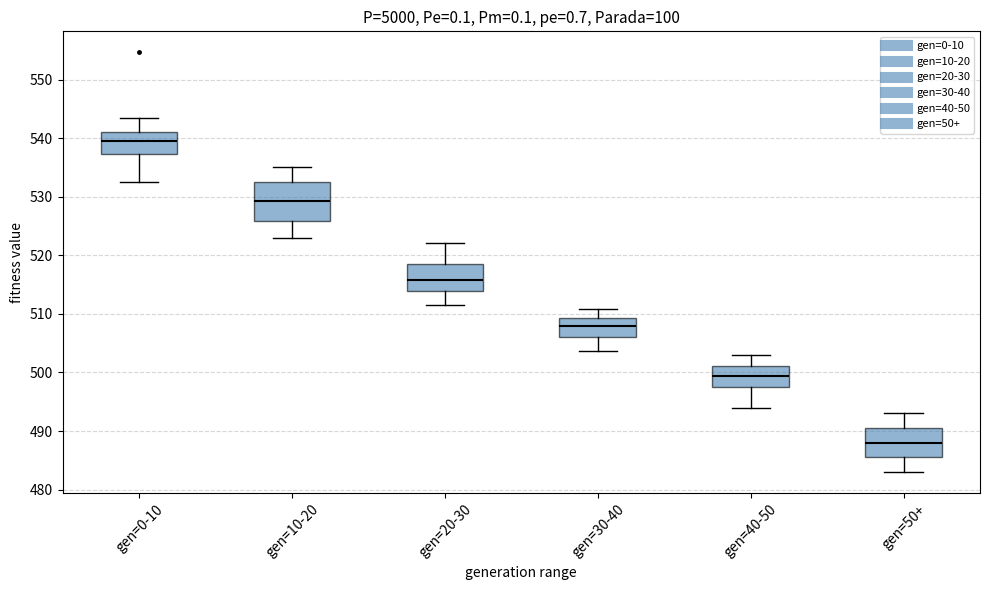

Which box's median line is the highest?

gen=0-10